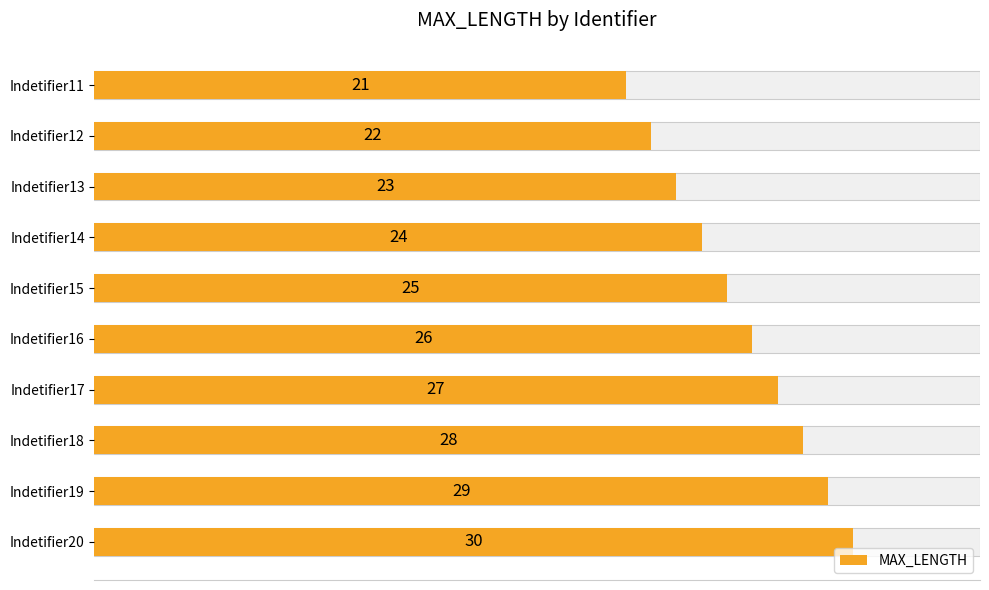

Does the chart contain any negative values?

No